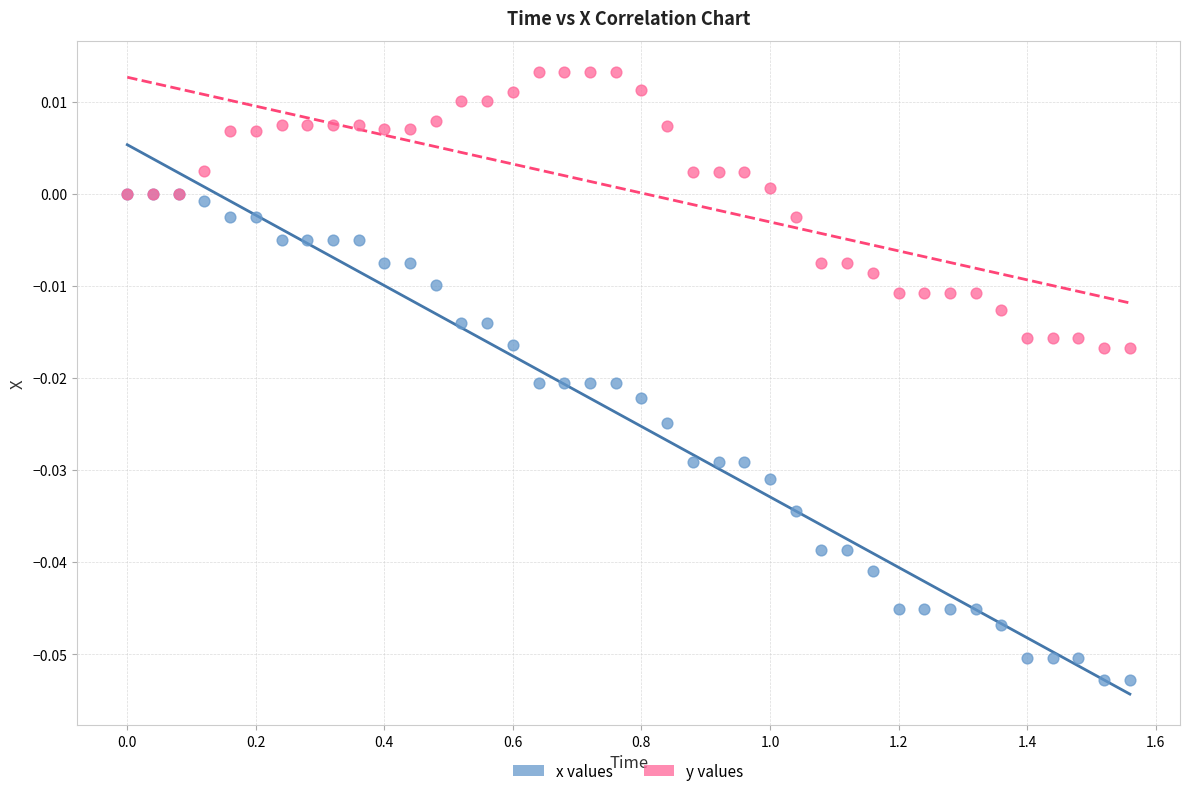

Which series has the widest spread of Y values?

x values